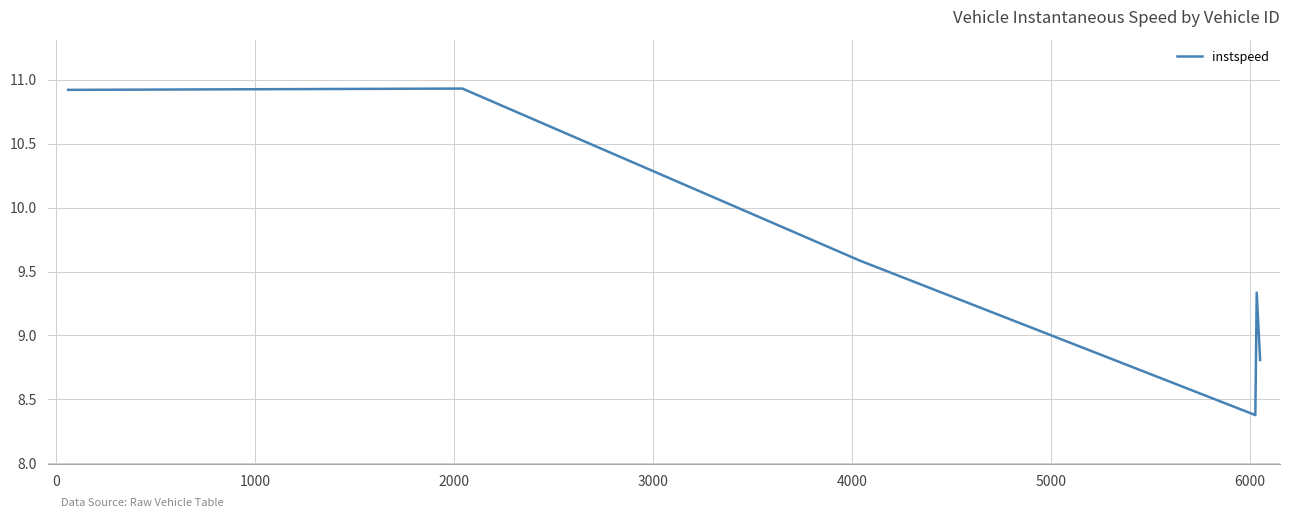

What is the minimum value shown in the chart?

8.4